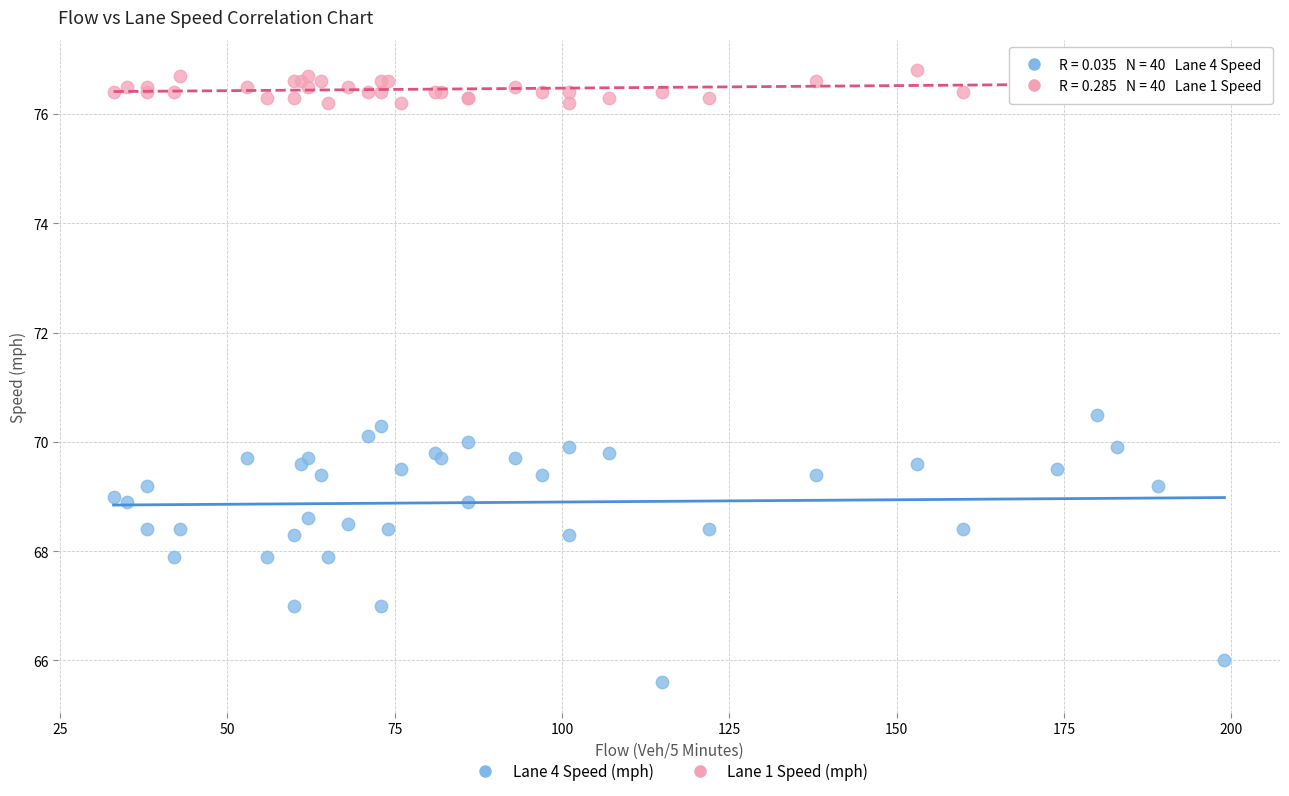

Which series has the widest spread of Y values?

Lane 4 Speed (mph)